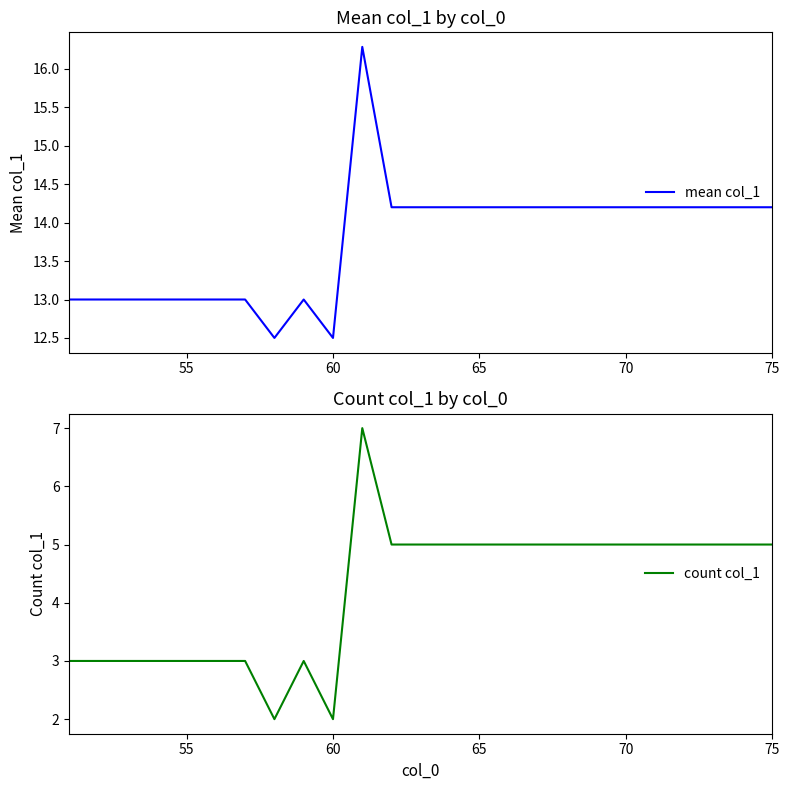

Reading left to right, extract all data points from this chart.

mean col_1: 13.0	13.0	13.0	13.0	13.0	13.0	13.0	12.5	13.0	12.5	16.3	14.2	14.2	14.2	14.2	14.2	14.2	14.2	14.2	14.2	14.2	14.2	14.2	14.2	14.2
count col_1: 3.0	3.0	3.0	3.0	3.0	3.0	3.0	2.0	3.0	2.0	7.0	5.0	5.0	5.0	5.0	5.0	5.0	5.0	5.0	5.0	5.0	5.0	5.0	5.0	5.0